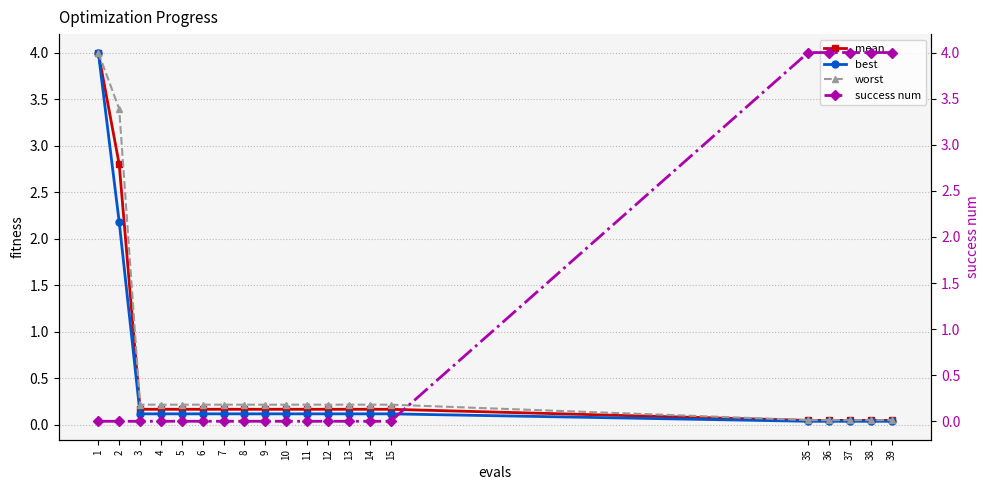

At which label is mean closest to 2?

2